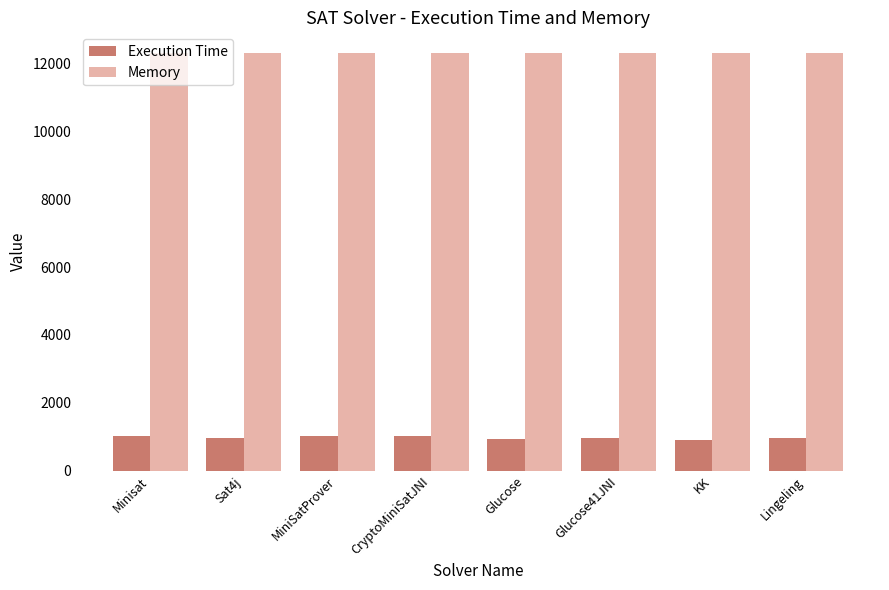

What is the total value across all series at Glucose?

13229